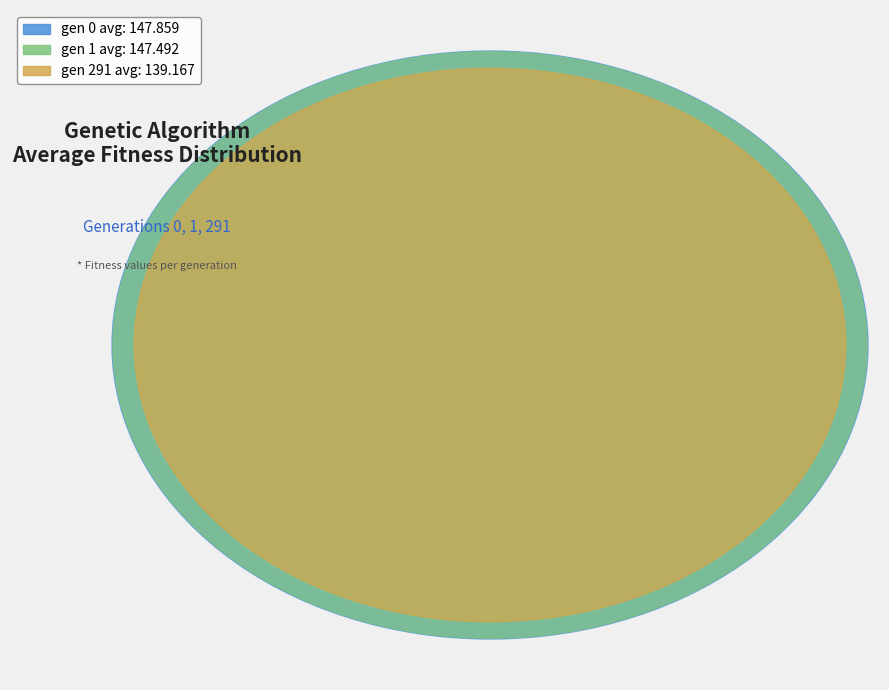

The gen 0 avg slice represents 24% of the pie. True or false?

False